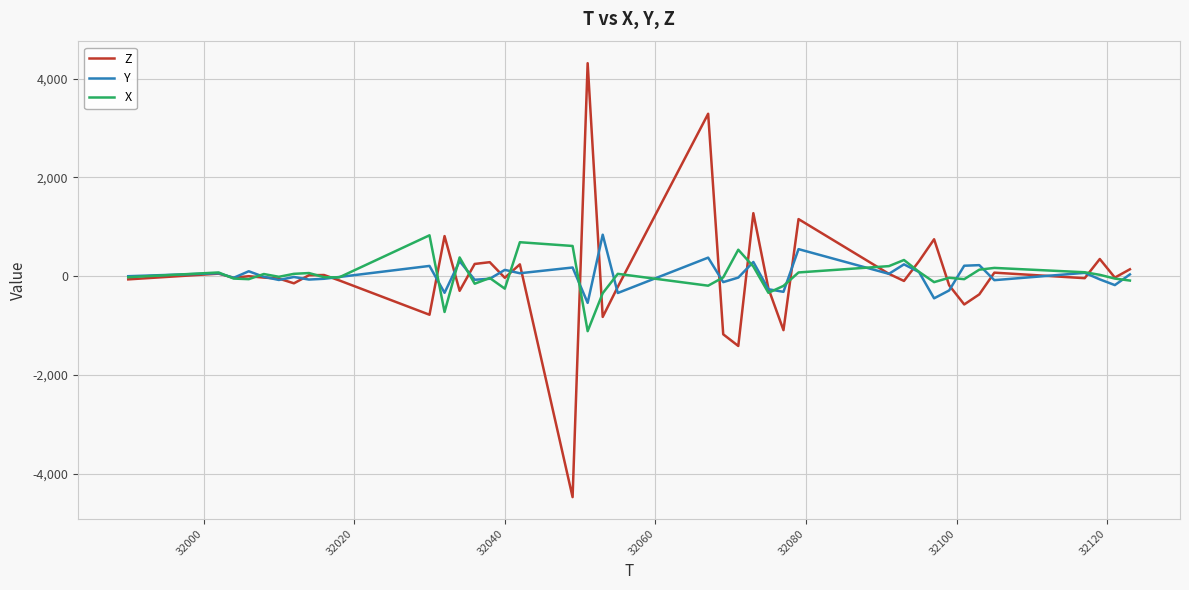

Which series has the largest range (max minus min)?

Z